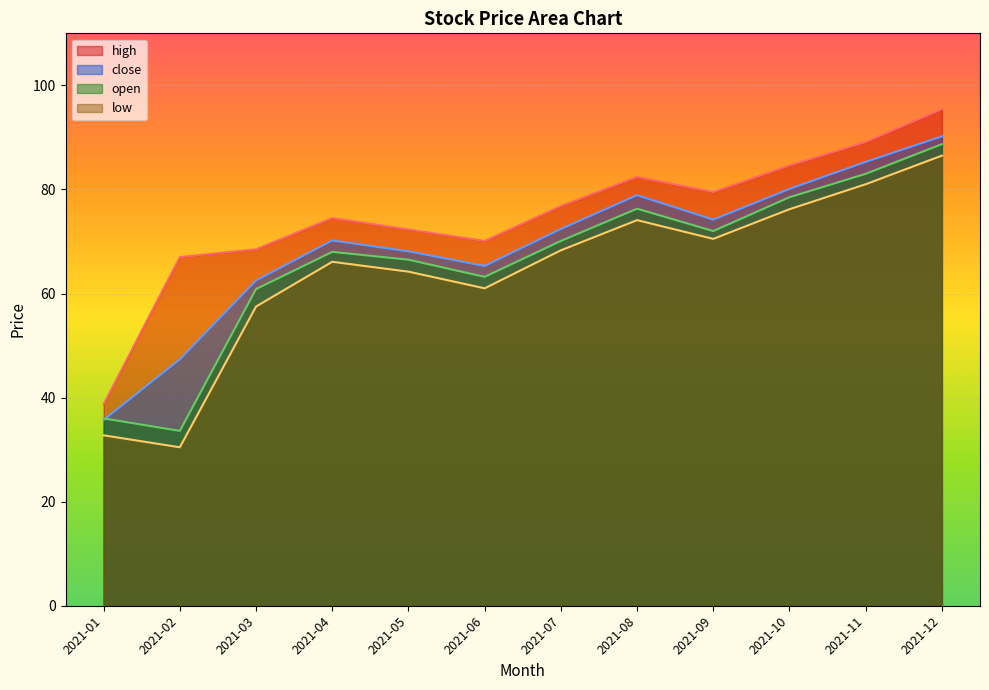

What is the value of the close point at the 12th from the left?

90.2